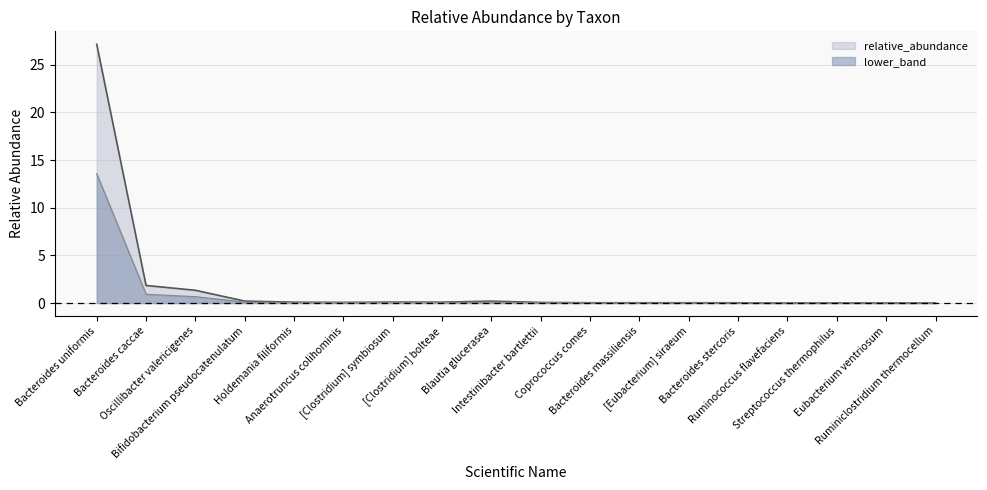

Which series changed the most between Holdemania filiformis and Blautia glucerasea?

relative_abundance